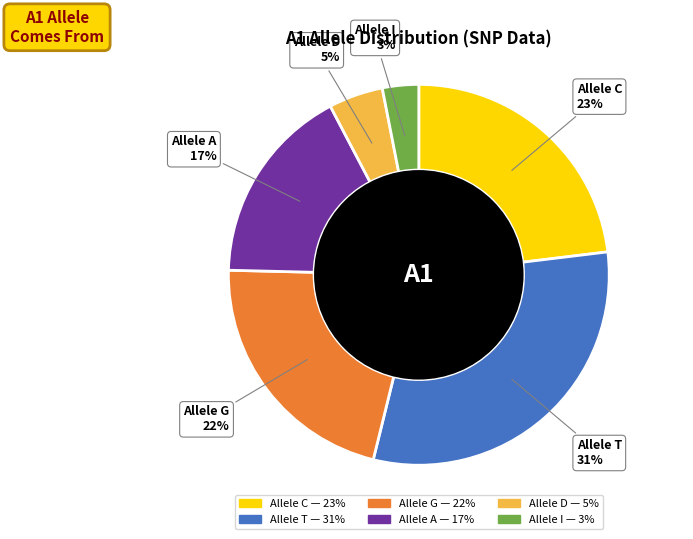

Is there a majority slice in this chart?

No